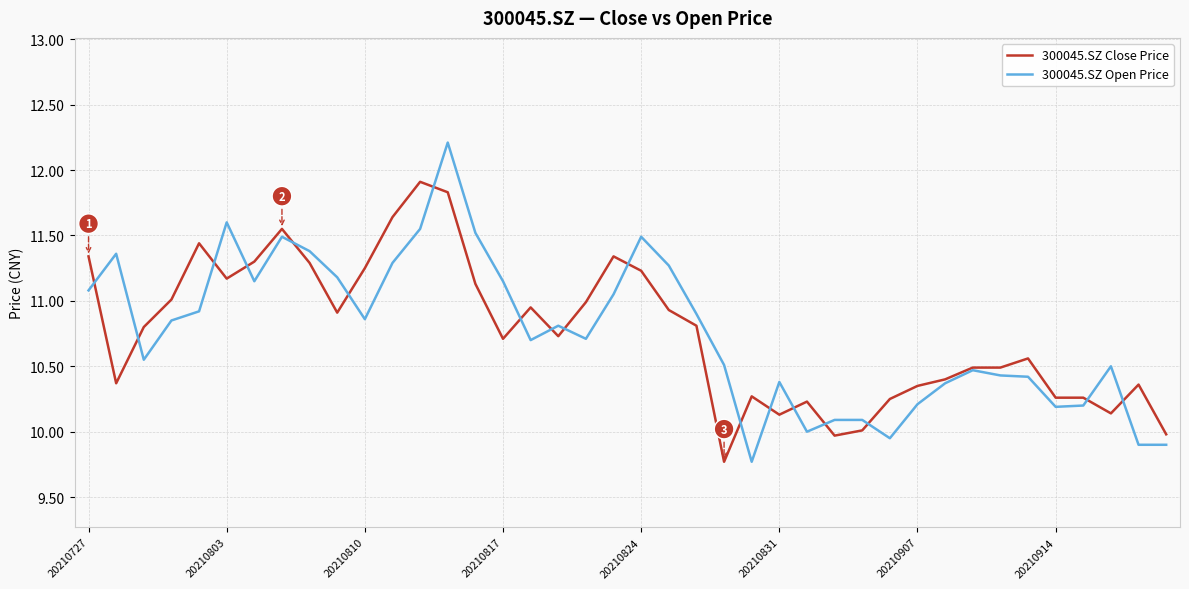

Which series has the widest spread of values?

300045.SZ Open Price